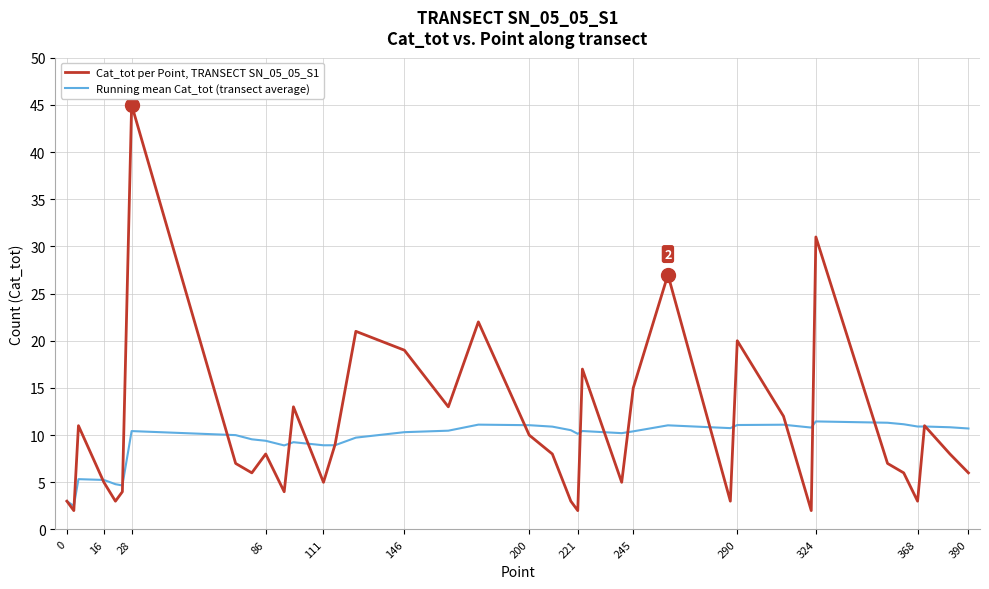

Which series has the largest range (max minus min)?

Cat_tot per Point, TRANSECT SN_05_05_S1